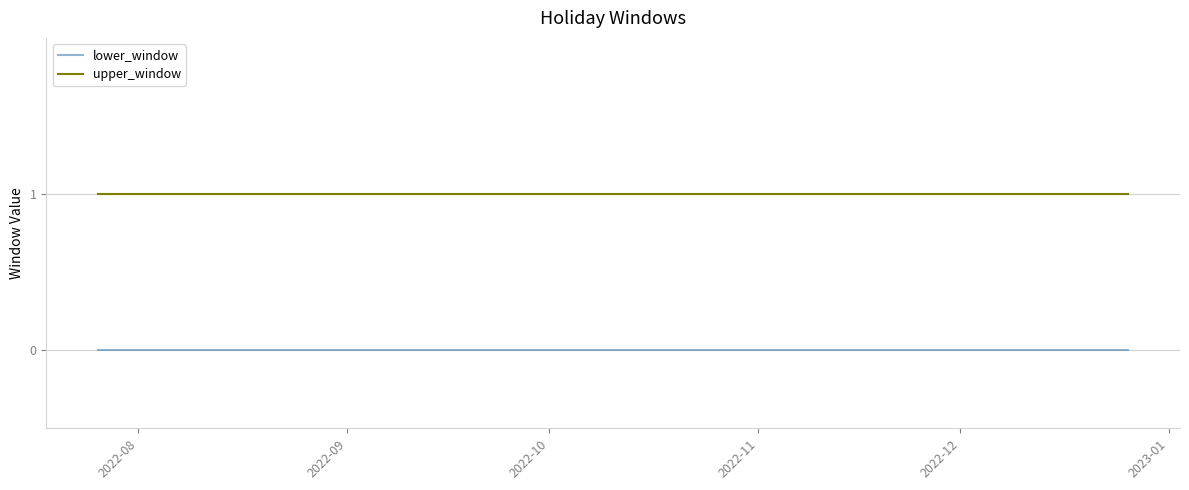

Which series has the largest total across all categories?

upper_window